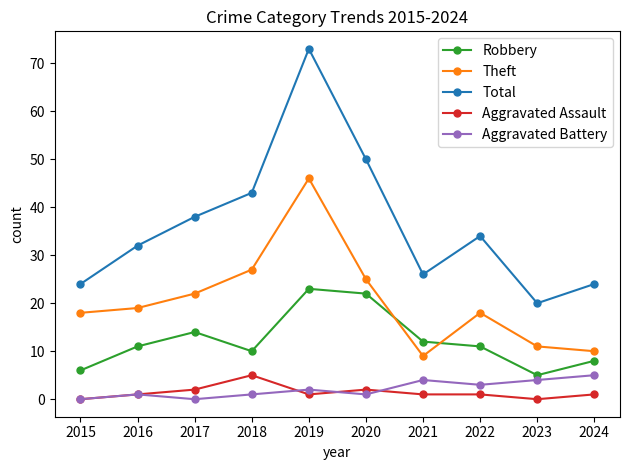

Does the chart display data point markers on the line(s)?

Yes